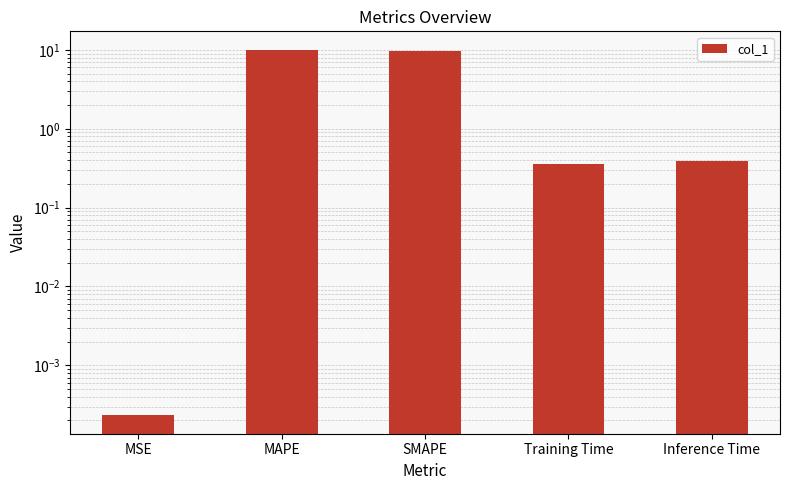

Count the number of categories in the chart.

5